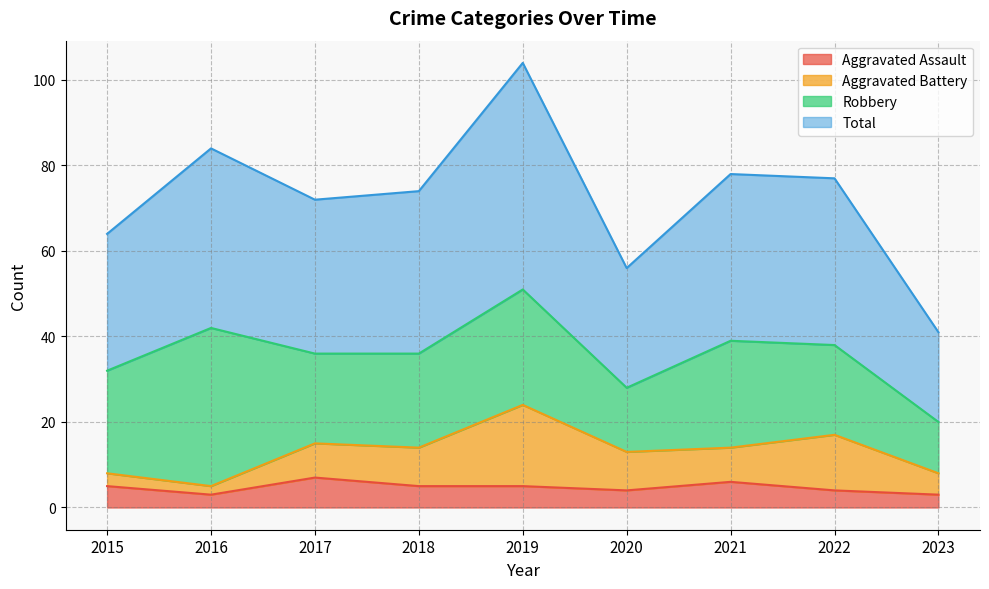

At which category is the sum across all series the highest?

2019